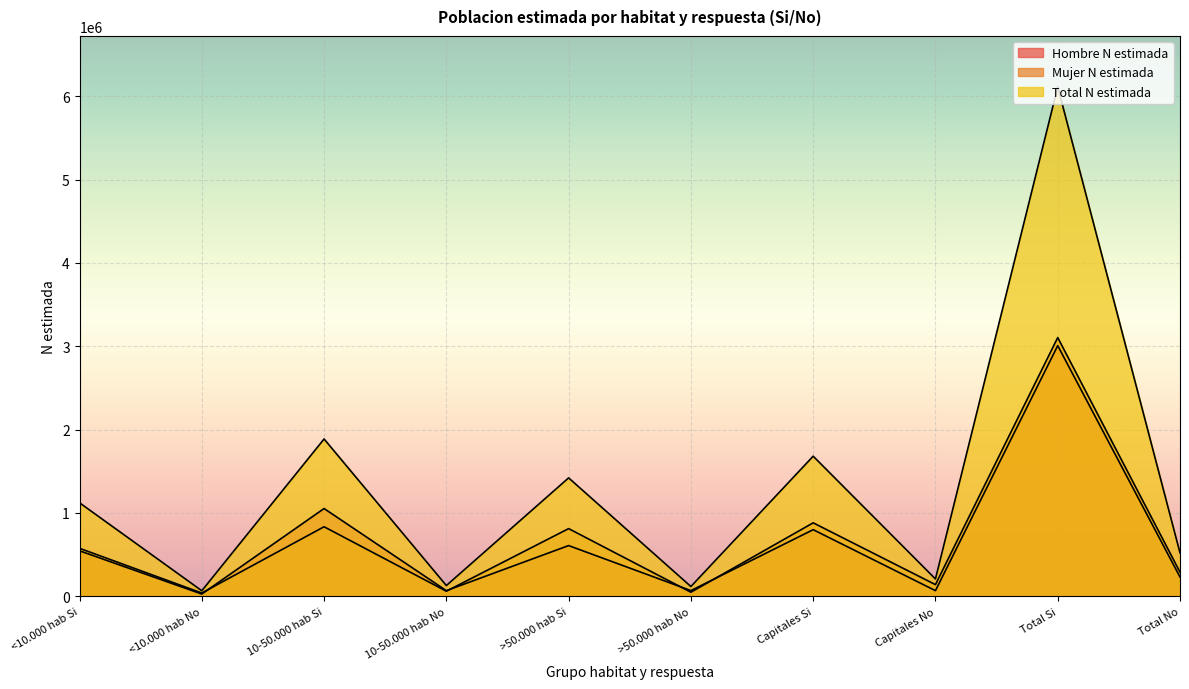

Which series ends up on top after the final intersection of Hombre N estimada and Mujer N estimada?

Mujer N estimada